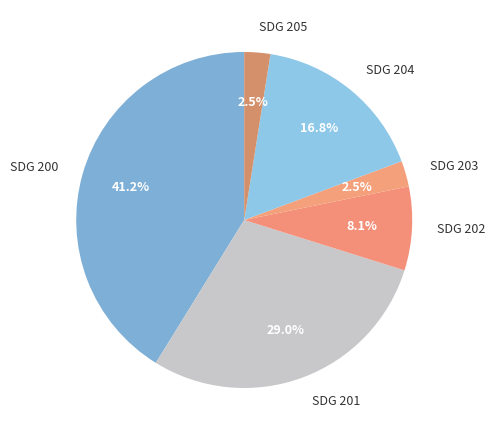

To the nearest percent, what is the average slice percentage?

17%